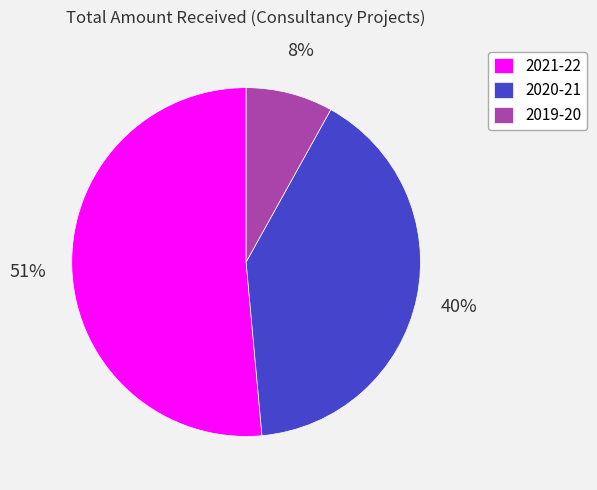

What is the ratio of the value at 2019-20 to the value at 2020-21?

0.2